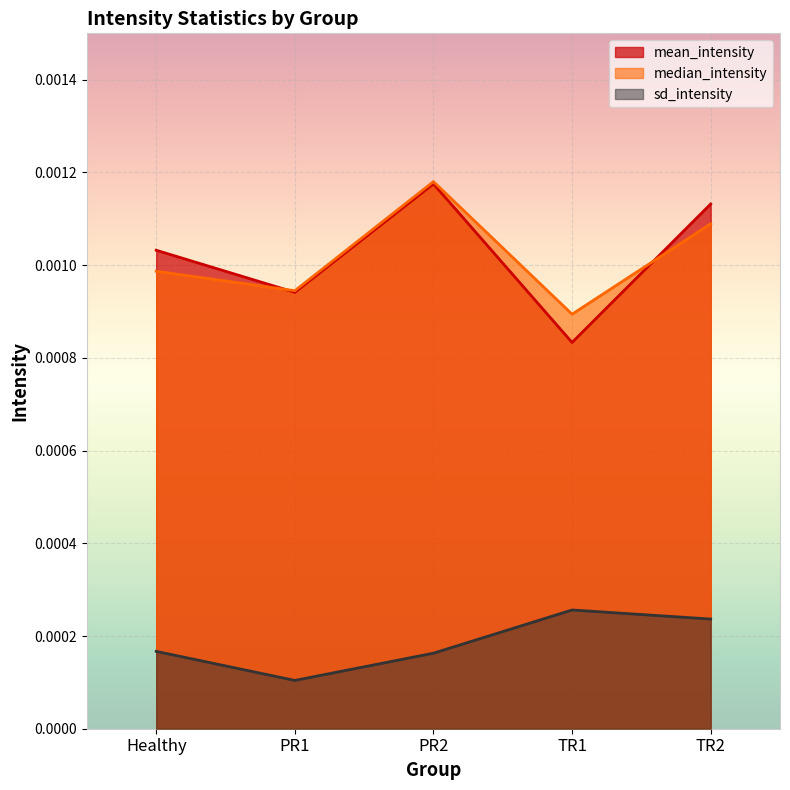

True or false: sd_intensity and median_intensity intersect in this chart.

False